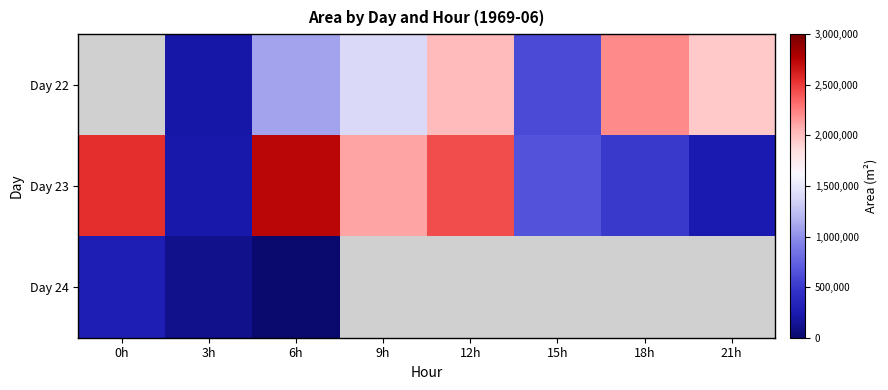

What is the difference between the highest and lowest values at 12h?

410000.0